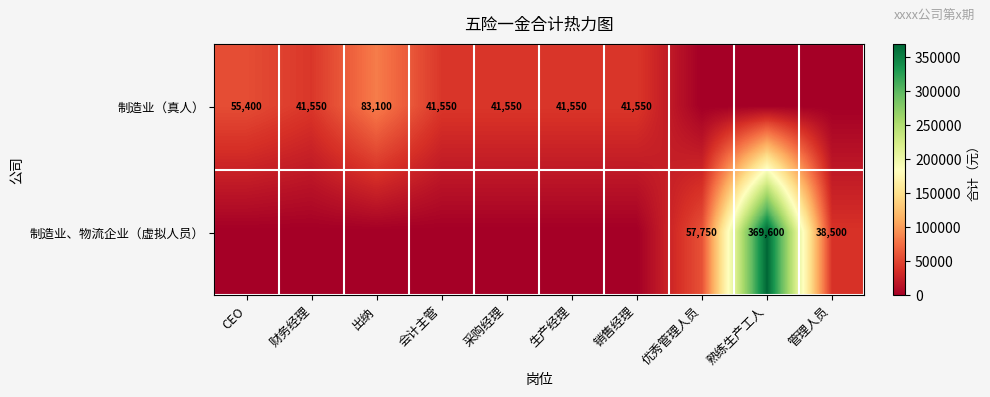

The 制造业、物流企业（虚拟人员） series shows 369600 at 熟练生产工人. True or false?

True